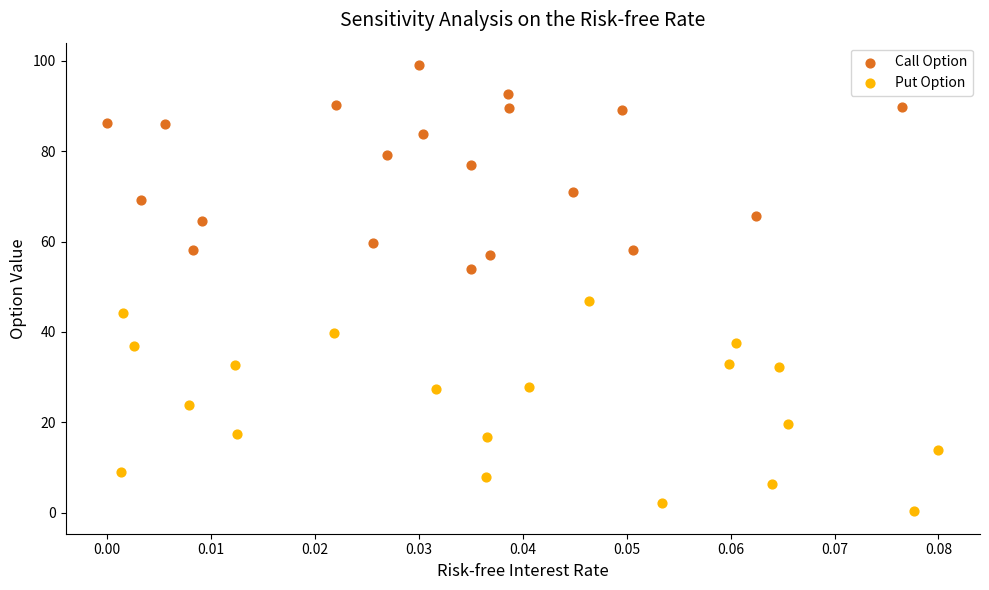

What are all the series names shown in the legend?

Call Option, Put Option